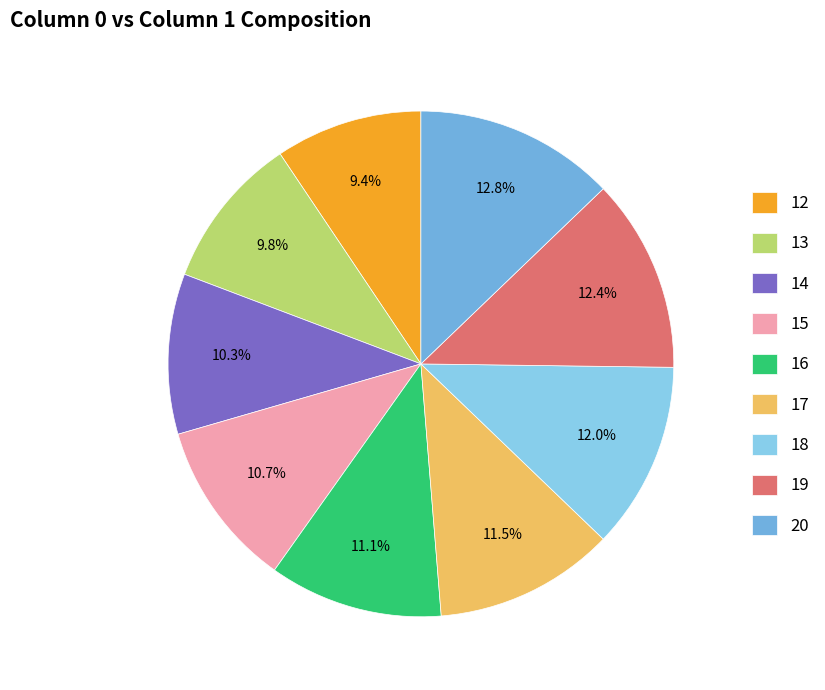

True or false: 14 accounts for 5% of the total.

False